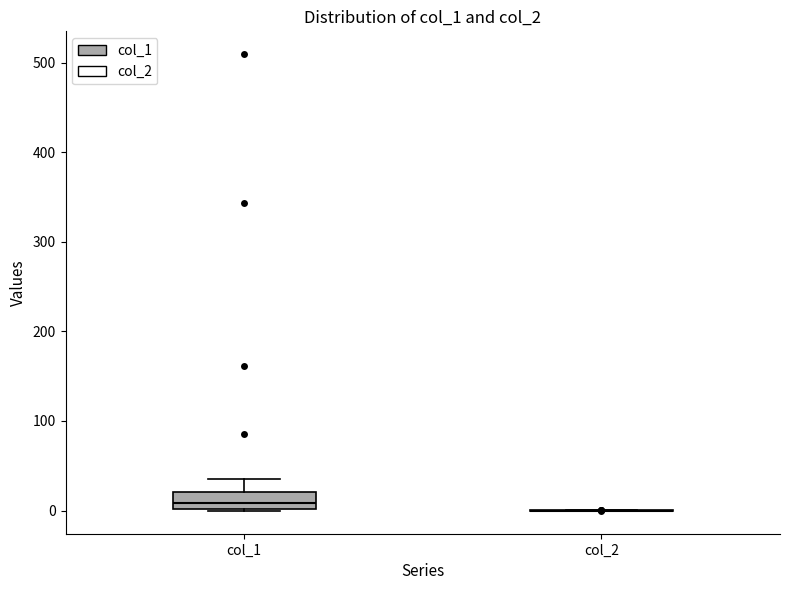

Reading left to right, transcribe this box plot: for each box, give where its median line is, the range the box spans, and where its two whiskers end, as read against the y-axis. The values are not printed on the chart, so give them approximately, as read against the axis.

col_1: median 10, box 0 to 20, whiskers 0 to 30
col_2: box collapsed to a line at 0, whiskers 0 to 0